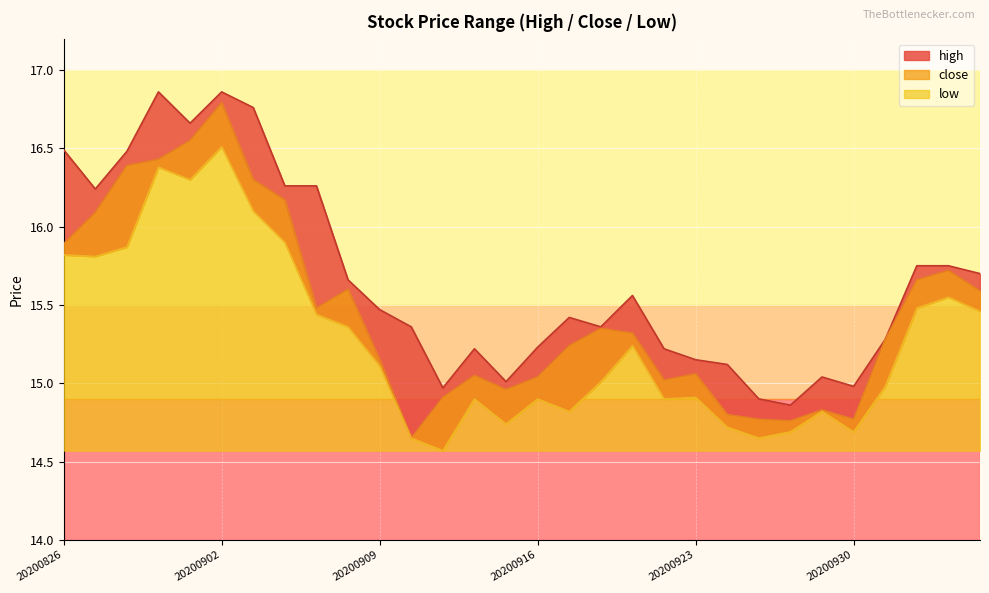

Where does the high series first go above 15?

20200826